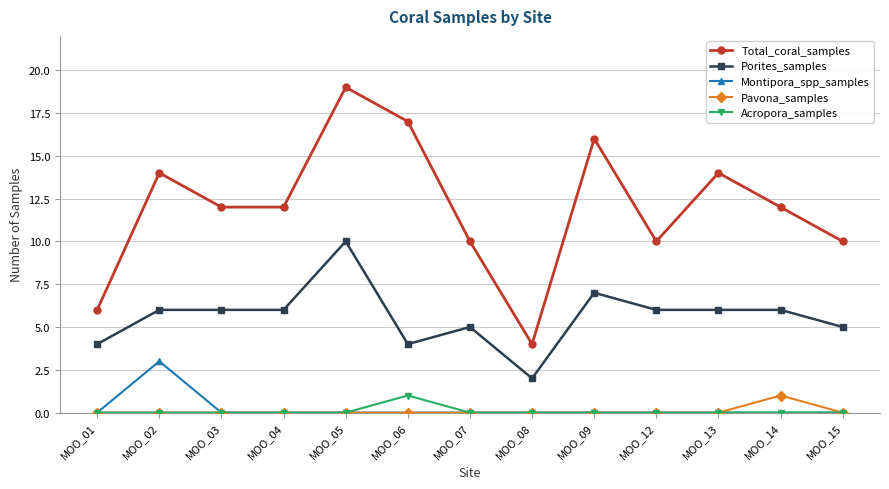

What is the difference between the highest and lowest values at MOO_09?

16